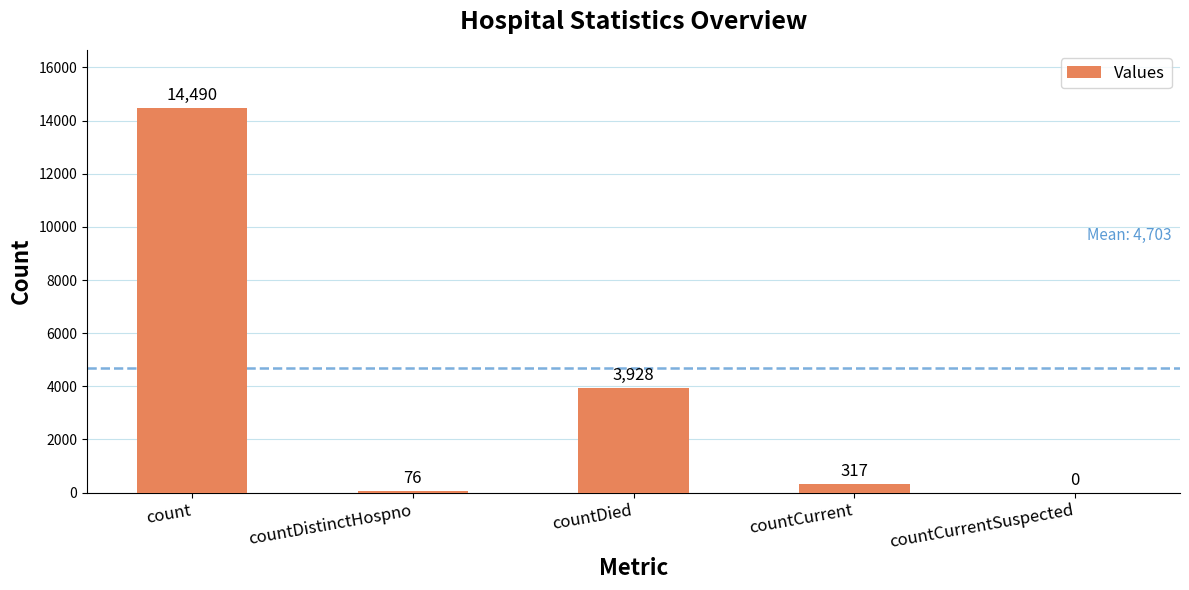

The value at countDistinctHospno is 76. True or false?

True